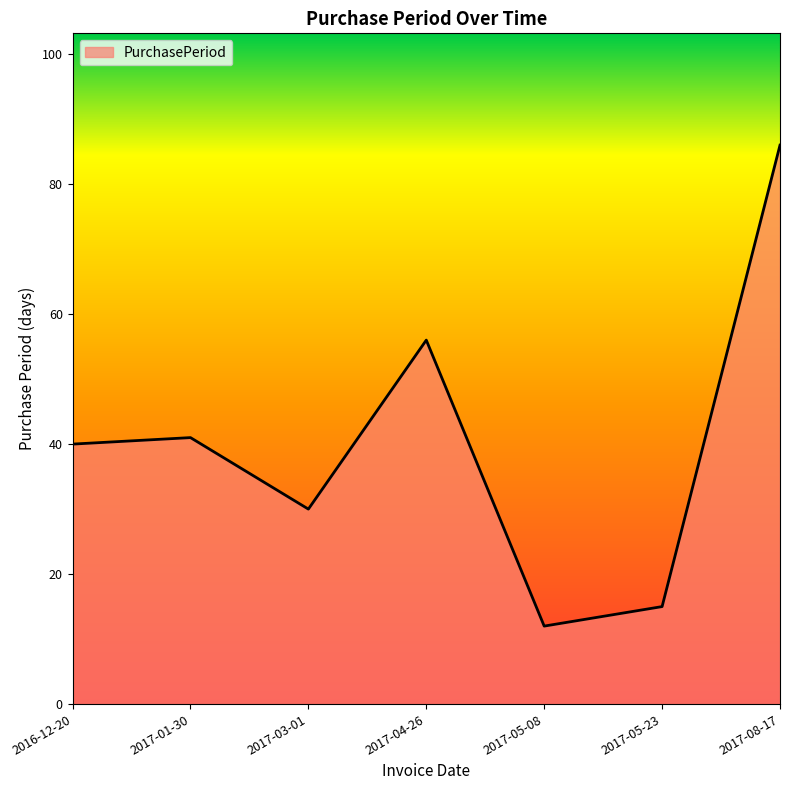

How many interior local valleys (lower than both neighbors) does the data have?

2